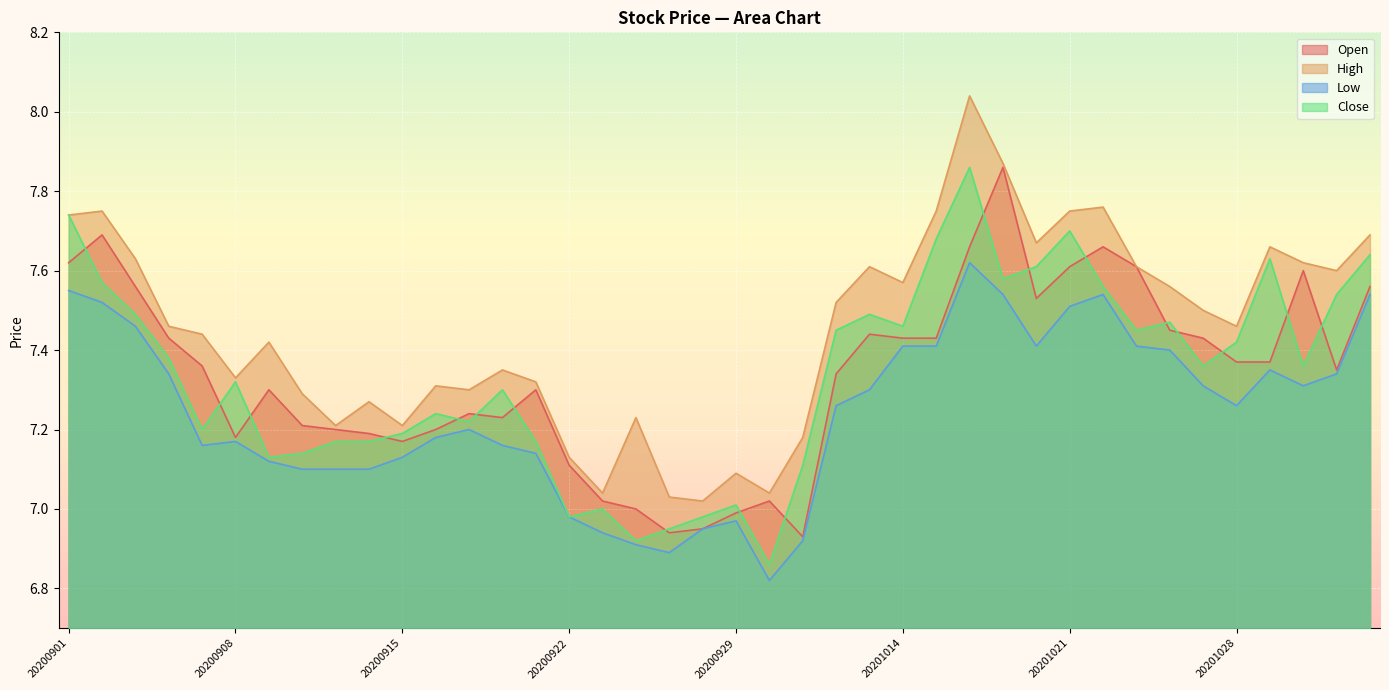

Reading left to right, what are all the values shown in this chart?

Open: 20200901=7.6	20200902=7.7	20200903=7.6	20200904=7.4	20200907=7.4	20200908=7.2	20200909=7.3	20200910=7.2	20200911=7.2	20200914=7.2	20200915=7.2	20200916=7.2	20200917=7.2	20200918=7.2	20200921=7.3	20200922=7.1	20200923=7.0	20200924=7.0	20200925=6.9	20200928=7.0	20200929=7.0	20200930=7.0	20201009=6.9	20201012=7.3	20201013=7.4	20201014=7.4	20201015=7.4	20201016=7.7	20201019=7.9	20201020=7.5	20201021=7.6	20201022=7.7	20201023=7.6	20201026=7.5	20201027=7.4	20201028=7.4	20201029=7.4	20201030=7.6	20201102=7.3	20201103=7.6
High: 20200901=7.7	20200902=7.8	20200903=7.6	20200904=7.5	20200907=7.4	20200908=7.3	20200909=7.4	20200910=7.3	20200911=7.2	20200914=7.3	20200915=7.2	20200916=7.3	20200917=7.3	20200918=7.3	20200921=7.3	20200922=7.1	20200923=7.0	20200924=7.2	20200925=7.0	20200928=7.0	20200929=7.1	20200930=7.0	20201009=7.2	20201012=7.5	20201013=7.6	20201014=7.6	20201015=7.8	20201016=8.0	20201019=7.9	20201020=7.7	20201021=7.8	20201022=7.8	20201023=7.6	20201026=7.6	20201027=7.5	20201028=7.5	20201029=7.7	20201030=7.6	20201102=7.6	20201103=7.7
Low: 20200901=7.5	20200902=7.5	20200903=7.5	20200904=7.3	20200907=7.2	20200908=7.2	20200909=7.1	20200910=7.1	20200911=7.1	20200914=7.1	20200915=7.1	20200916=7.2	20200917=7.2	20200918=7.2	20200921=7.1	20200922=7.0	20200923=6.9	20200924=6.9	20200925=6.9	20200928=7.0	20200929=7.0	20200930=6.8	20201009=6.9	20201012=7.3	20201013=7.3	20201014=7.4	20201015=7.4	20201016=7.6	20201019=7.5	20201020=7.4	20201021=7.5	20201022=7.5	20201023=7.4	20201026=7.4	20201027=7.3	20201028=7.3	20201029=7.3	20201030=7.3	20201102=7.3	20201103=7.5
Close: 20200901=7.7	20200902=7.6	20200903=7.5	20200904=7.4	20200907=7.2	20200908=7.3	20200909=7.1	20200910=7.1	20200911=7.2	20200914=7.2	20200915=7.2	20200916=7.2	20200917=7.2	20200918=7.3	20200921=7.2	20200922=7.0	20200923=7.0	20200924=6.9	20200925=7.0	20200928=7.0	20200929=7.0	20200930=6.9	20201009=7.1	20201012=7.5	20201013=7.5	20201014=7.5	20201015=7.7	20201016=7.9	20201019=7.6	20201020=7.6	20201021=7.7	20201022=7.6	20201023=7.5	20201026=7.5	20201027=7.4	20201028=7.4	20201029=7.6	20201030=7.4	20201102=7.5	20201103=7.6